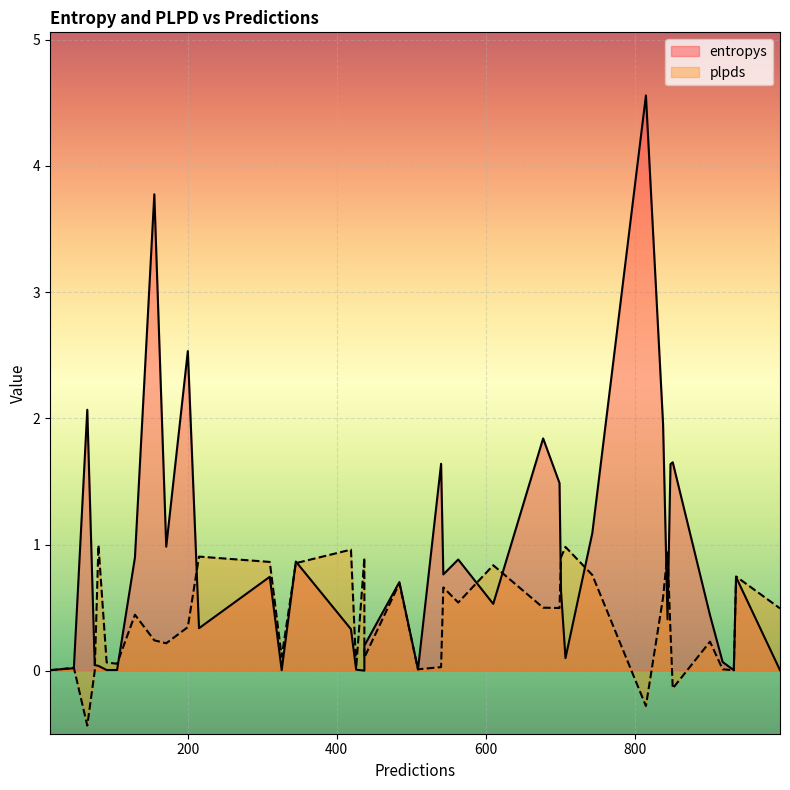

Is the value of entropys at 21 greater than the value of plpds at 3?

Yes